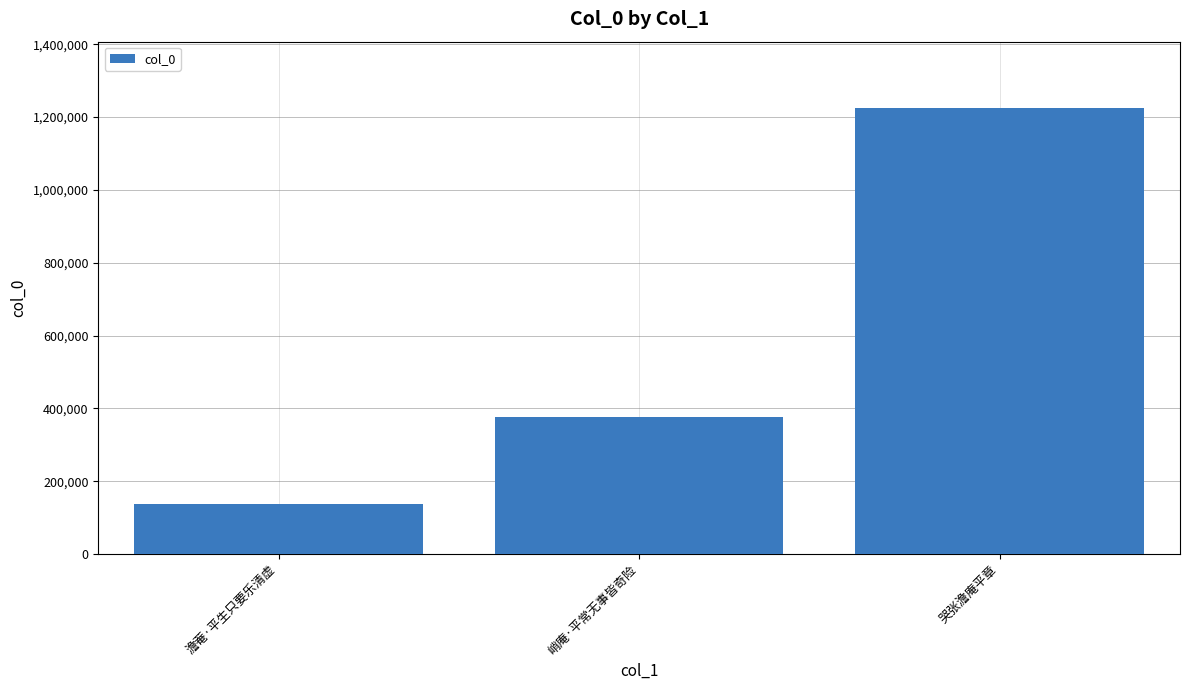

What is the difference between the maximum and minimum values?

1087208